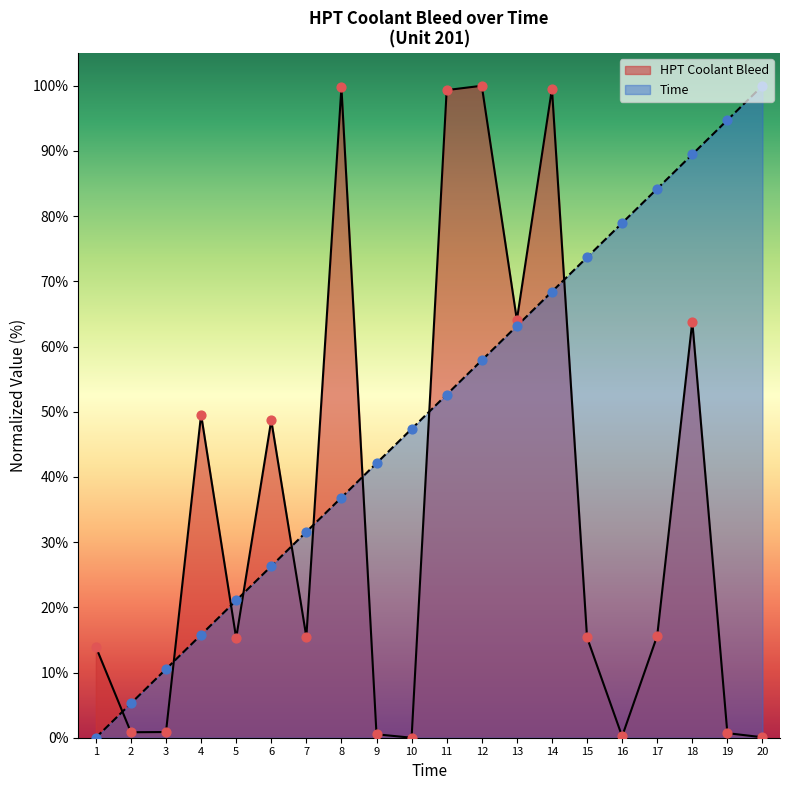

Which series has the largest Y range (max minus min)?

HPT Coolant Bleed